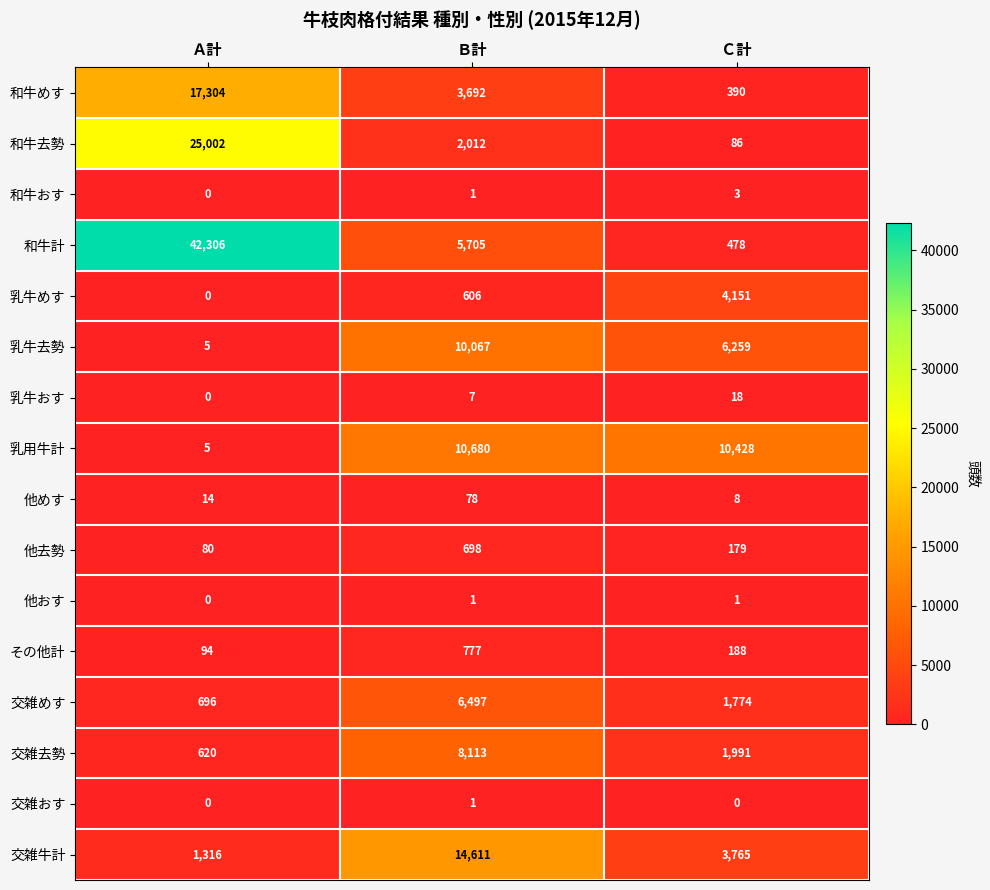

Is it true that その他計 equals 777 at Ｂ計?

True